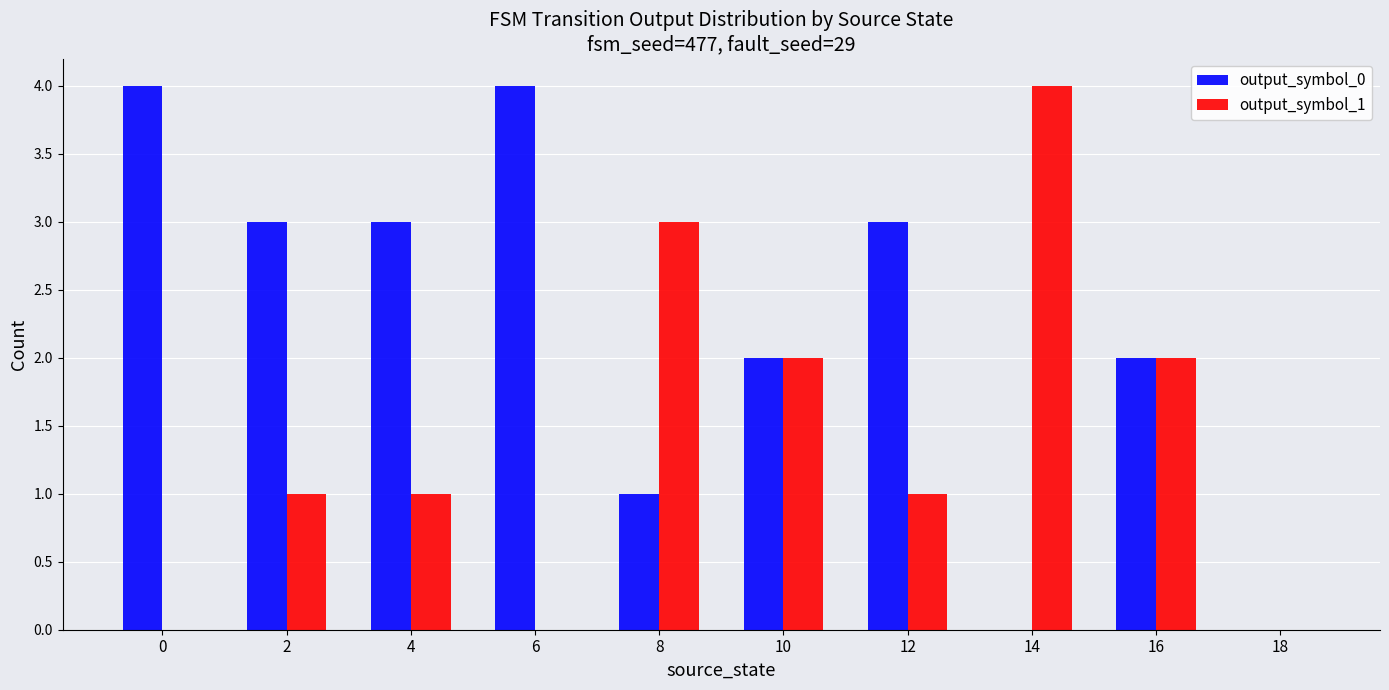

Reading right to left, extract all data points from this chart.

output_symbol_0: 0	2	0	3	2	1	4	3	3	4
output_symbol_1: 0	2	4	1	2	3	0	1	1	0